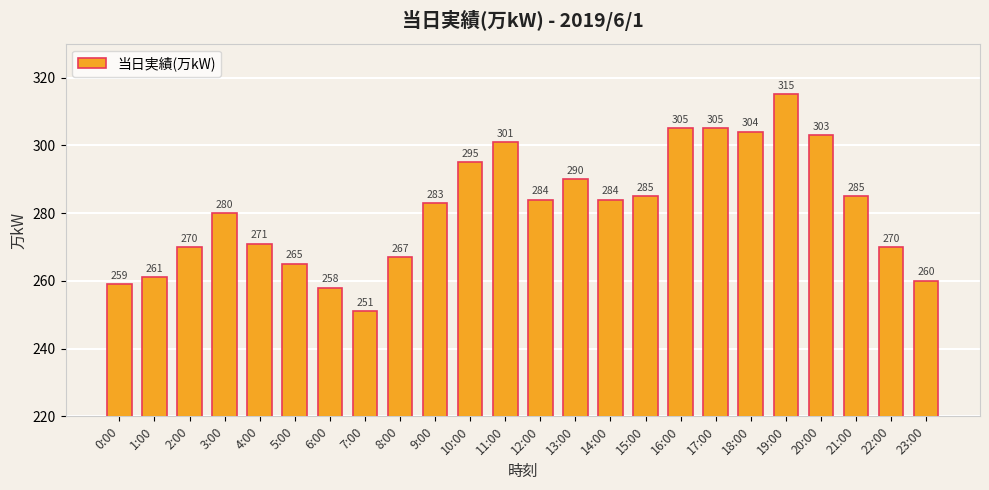

Between 1:00 and 19:00, which is larger?

19:00